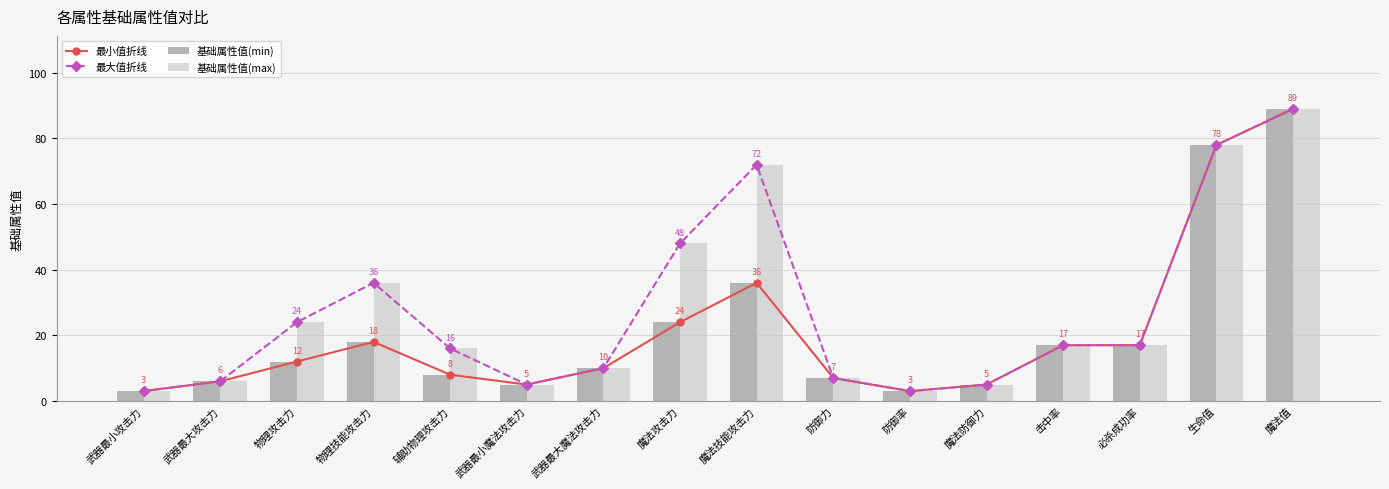

Which category has the highest value across all series?

魔法值